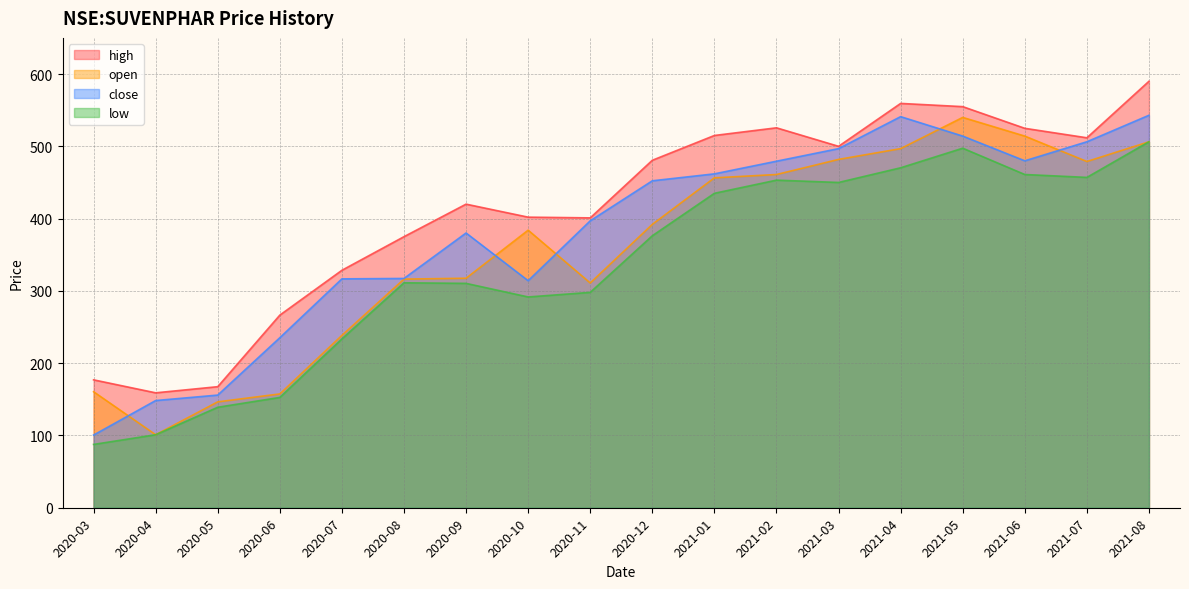

What is the difference between the maximum and minimum values in the close series?

442.4